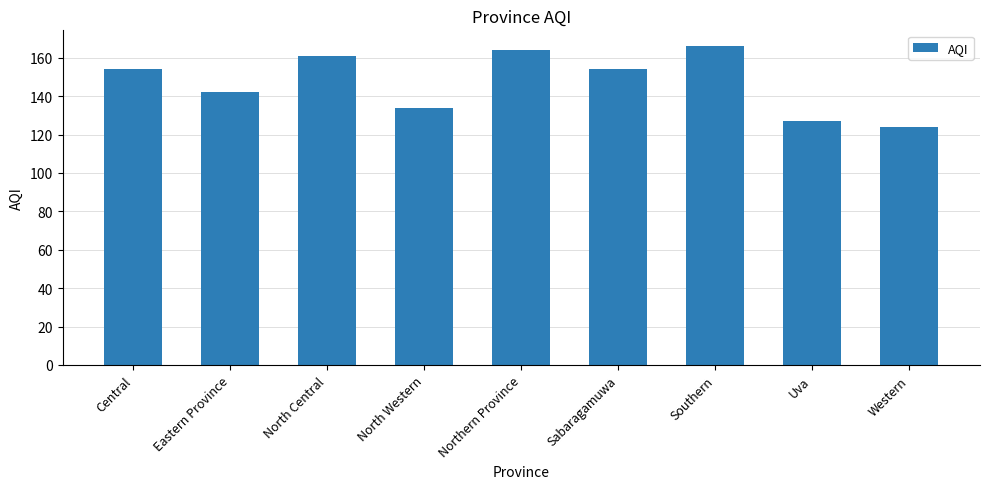

Where is the data nearest to the value 145?

Eastern Province